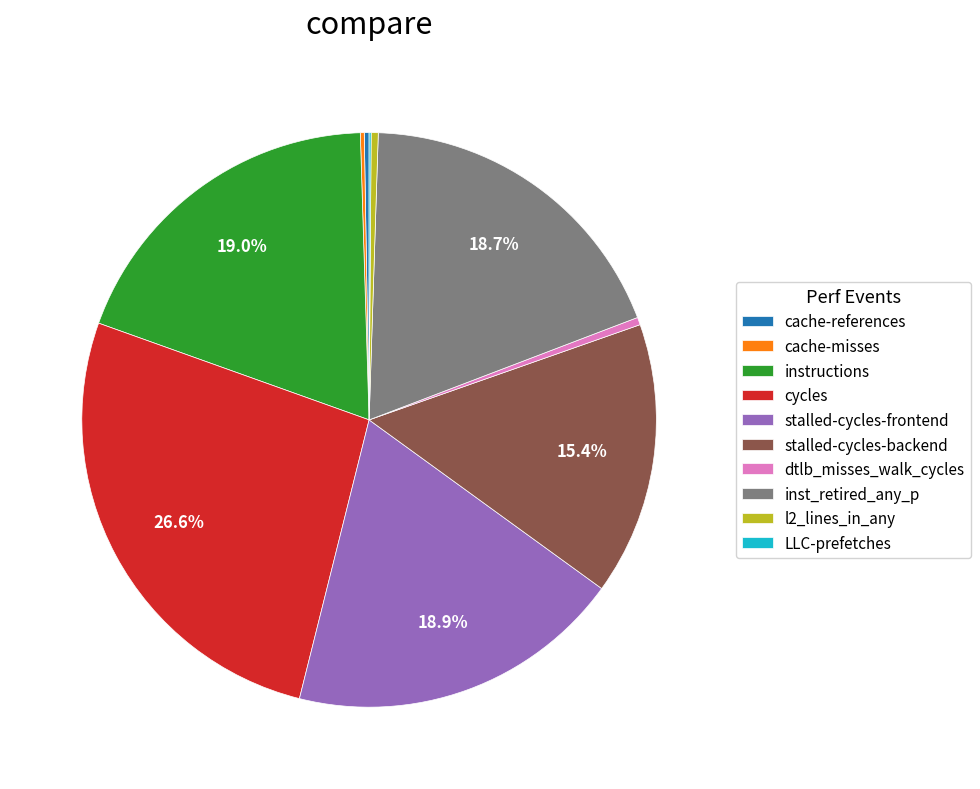

How much of the chart is everything except stalled-cycles-frontend?

81.1%